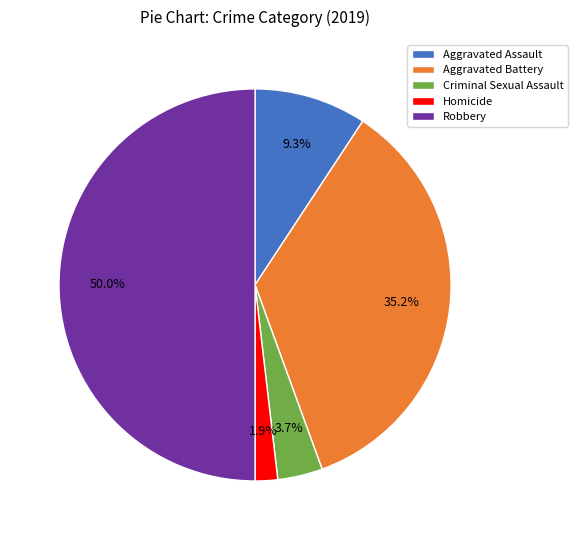

How many slices are in this pie chart?

5